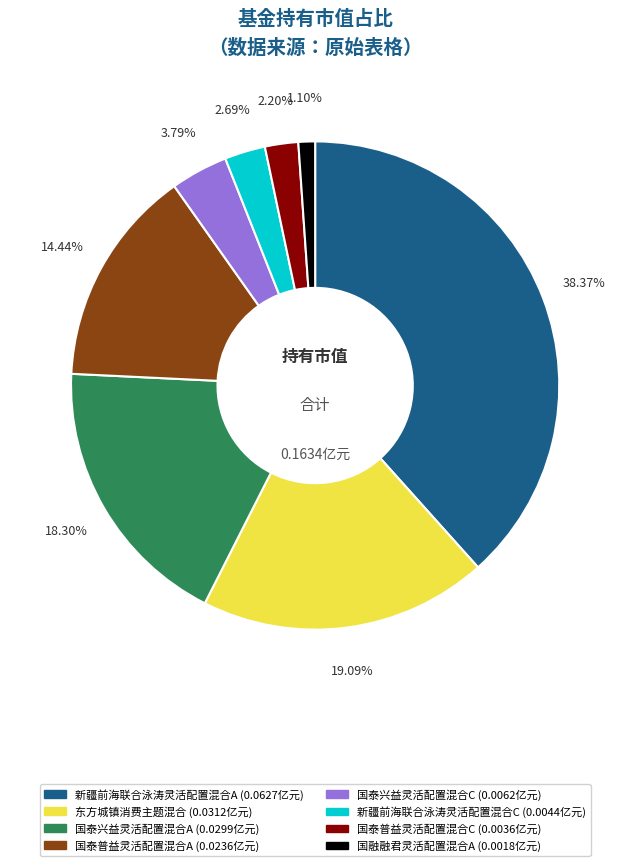

To the nearest percent, what is the average slice percentage?

12%